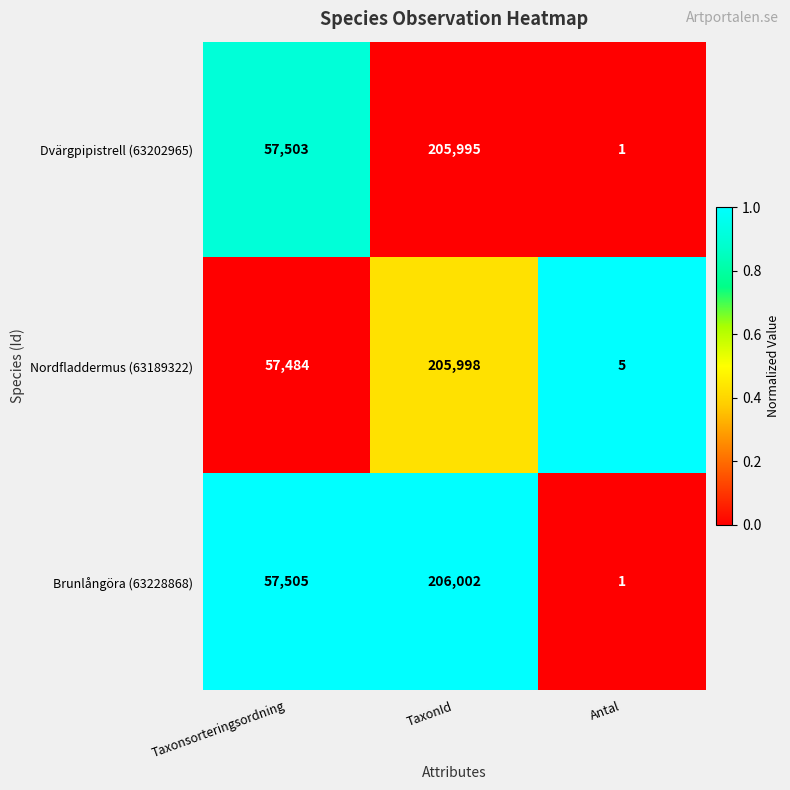

True or false: Brunlångöra (63228868) has a value of 57505 at Taxonsorteringsordning.

True